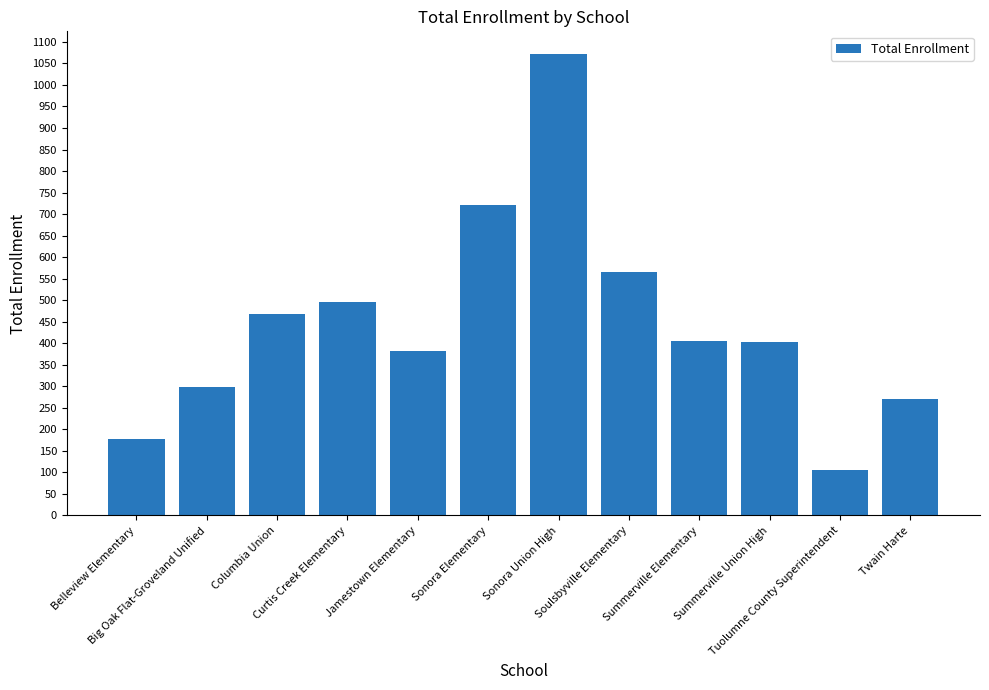

What is the difference between the second highest and minimum values?

616